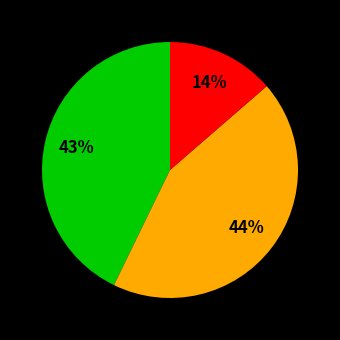

Is there a majority slice in this chart?

No